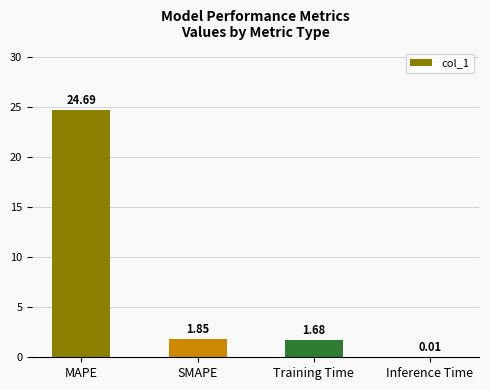

At which category does the chart reach its peak across all series?

MAPE